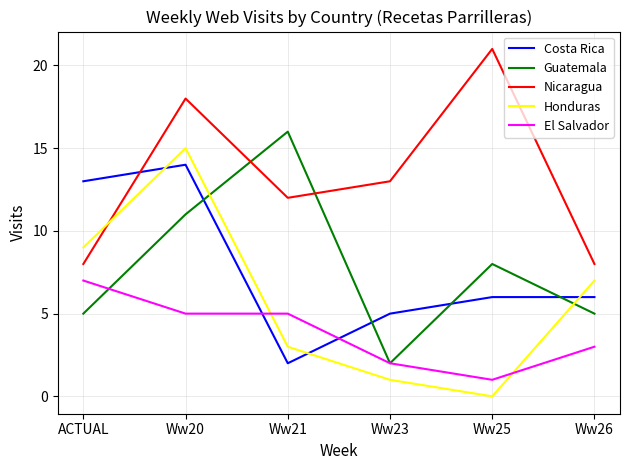

At which label is Nicaragua closest to 14?

Ww23